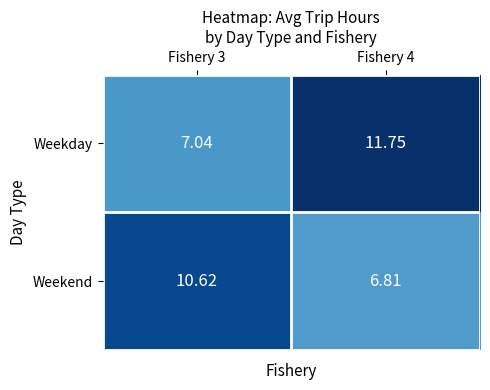

Which series has the largest total across all categories?

Weekday